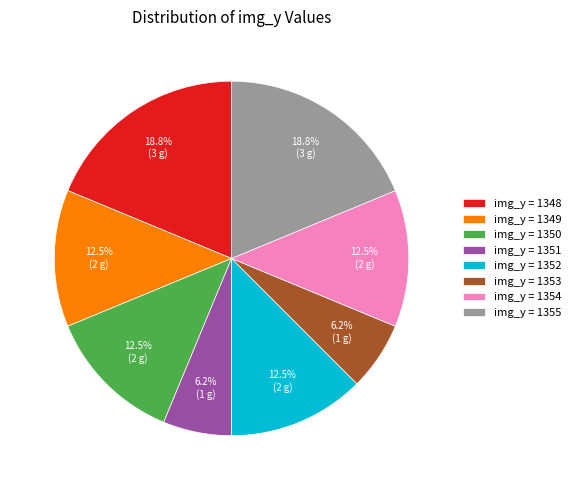

Is there a majority slice in this chart?

No